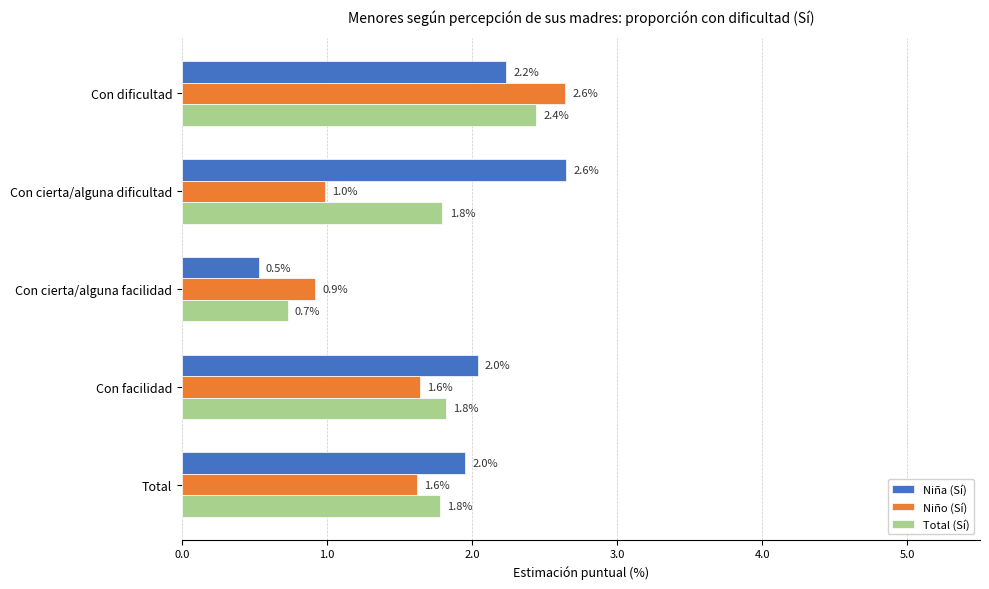

At which label does Total (Sí) reach its minimum?

Con cierta/alguna facilidad